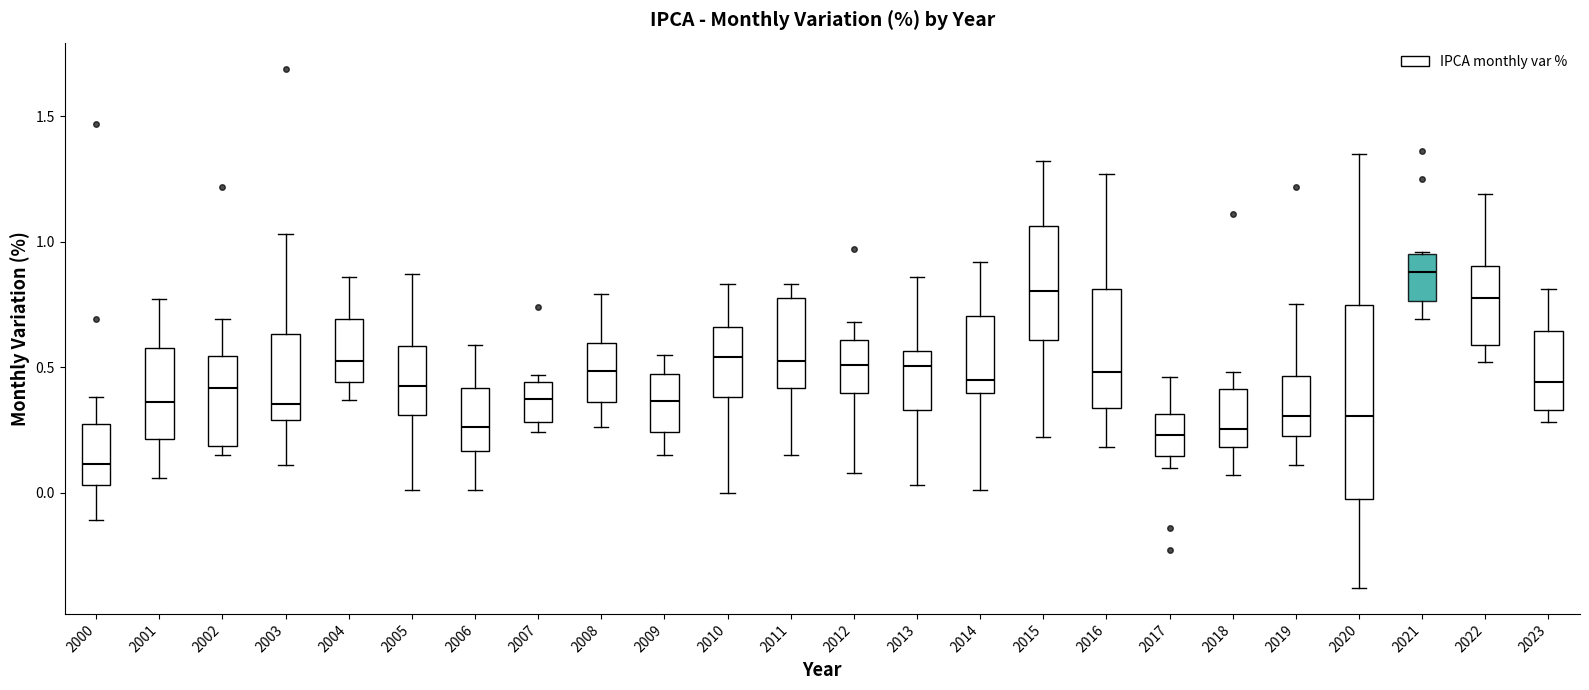

Reading left to right, read every box against the y-axis: the position of its median line, the range the box covers, and the ends of its whiskers. The values are not printed on the chart, so give them approximately, as read against the axis.

2000: median 0.10, box 0.05 to 0.30, whiskers -0.10 to 0.40
2001: median 0.35, box 0.20 to 0.60, whiskers 0.05 to 0.75
2002: median 0.40, box 0.20 to 0.55, whiskers 0.15 to 0.70
2003: median 0.35, box 0.30 to 0.65, whiskers 0.10 to 1.05
2004: median 0.55, box 0.45 to 0.70, whiskers 0.35 to 0.85
2005: median 0.45, box 0.30 to 0.60, whiskers 0.00 to 0.85
2006: median 0.25, box 0.15 to 0.40, whiskers 0.00 to 0.60
2007: median 0.40, box 0.30 to 0.45, whiskers 0.25 to 0.45 (just above the box's upper edge)
2008: median 0.50, box 0.35 to 0.60, whiskers 0.25 to 0.80
2009: median 0.35, box 0.25 to 0.45, whiskers 0.15 to 0.55
2010: median 0.55, box 0.40 to 0.65, whiskers 0.00 to 0.85
2011: median 0.55, box 0.40 to 0.80, whiskers 0.15 to 0.85
2012: median 0.50, box 0.40 to 0.60, whiskers 0.10 to 0.70
2013: median 0.50, box 0.35 to 0.55, whiskers 0.05 to 0.85
2014: median 0.45, box 0.40 to 0.70, whiskers 0.00 to 0.90
2015: median 0.80, box 0.60 to 1.05, whiskers 0.20 to 1.30
2016: median 0.50, box 0.35 to 0.80, whiskers 0.20 to 1.25
2017: median 0.25, box 0.15 to 0.30, whiskers 0.10 to 0.45
2018: median 0.25, box 0.20 to 0.40, whiskers 0.05 to 0.50
2019: median 0.30, box 0.25 to 0.45, whiskers 0.10 to 0.75
2020: median 0.30, box 0.00 to 0.75, whiskers -0.40 to 1.35
2021: median 0.90, box 0.75 to 0.95, whiskers 0.70 to 0.95
2022: median 0.80, box 0.60 to 0.90, whiskers 0.50 to 1.20
2023: median 0.45, box 0.35 to 0.65, whiskers 0.30 to 0.80